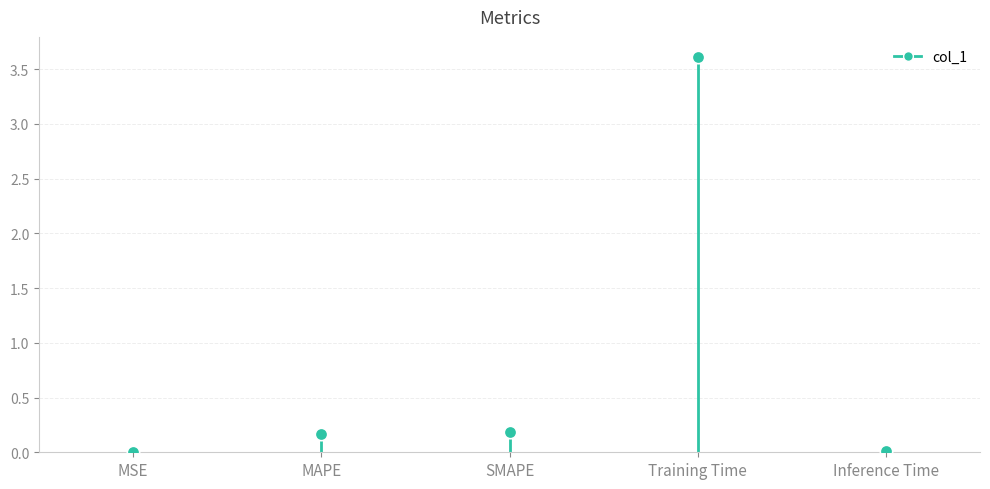

What is the average Y value?

0.8